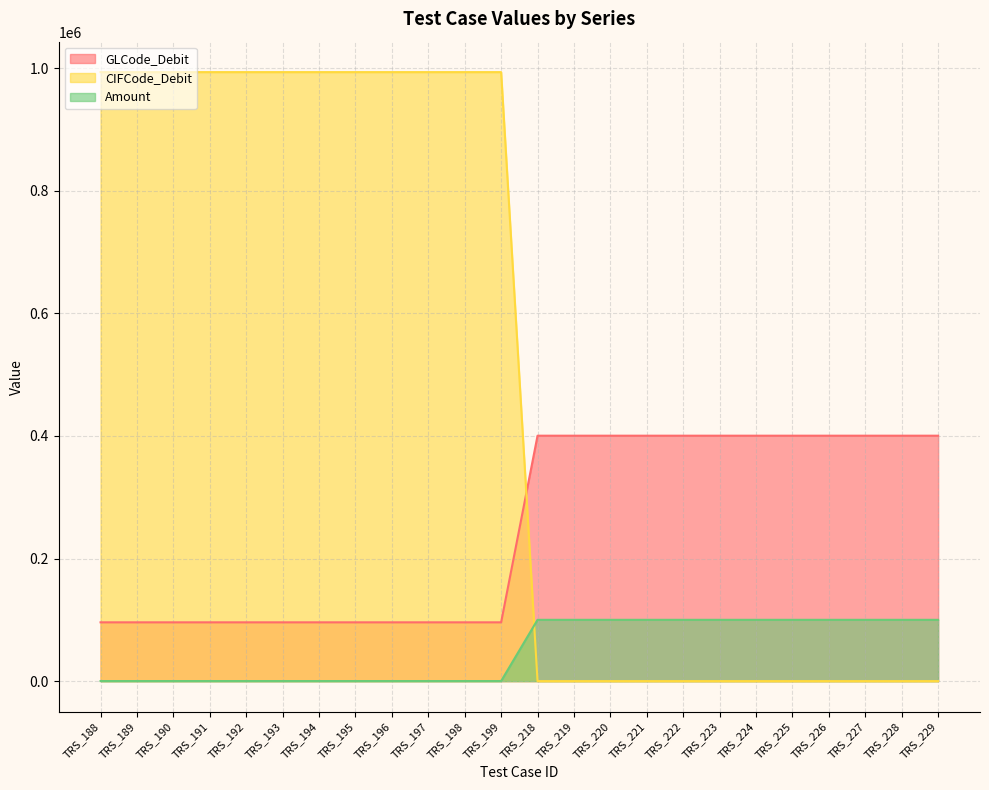

At how many categories does at least one series exceed 873562?

12